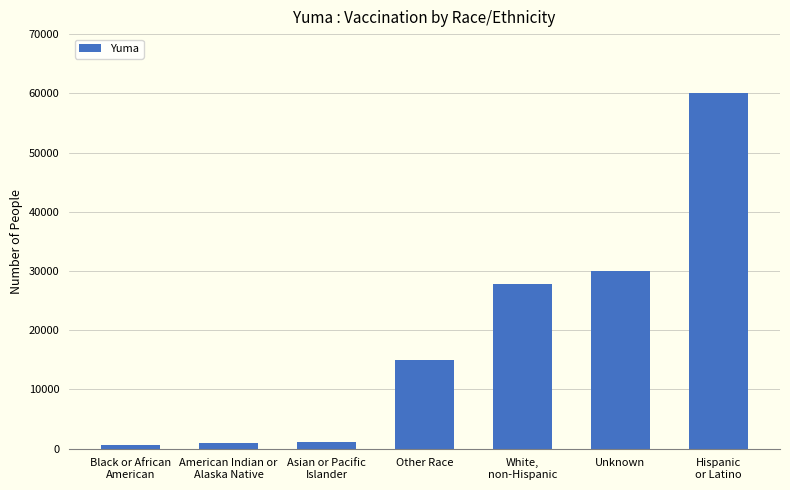

Is it true that the value at Other Race is 14942?

True